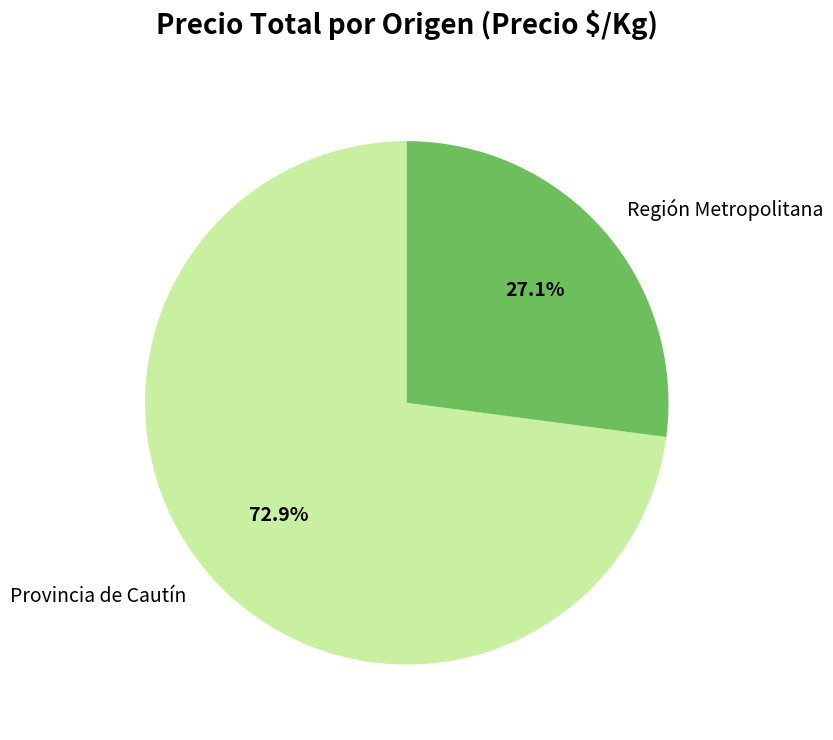

How many slices are in this pie chart?

2